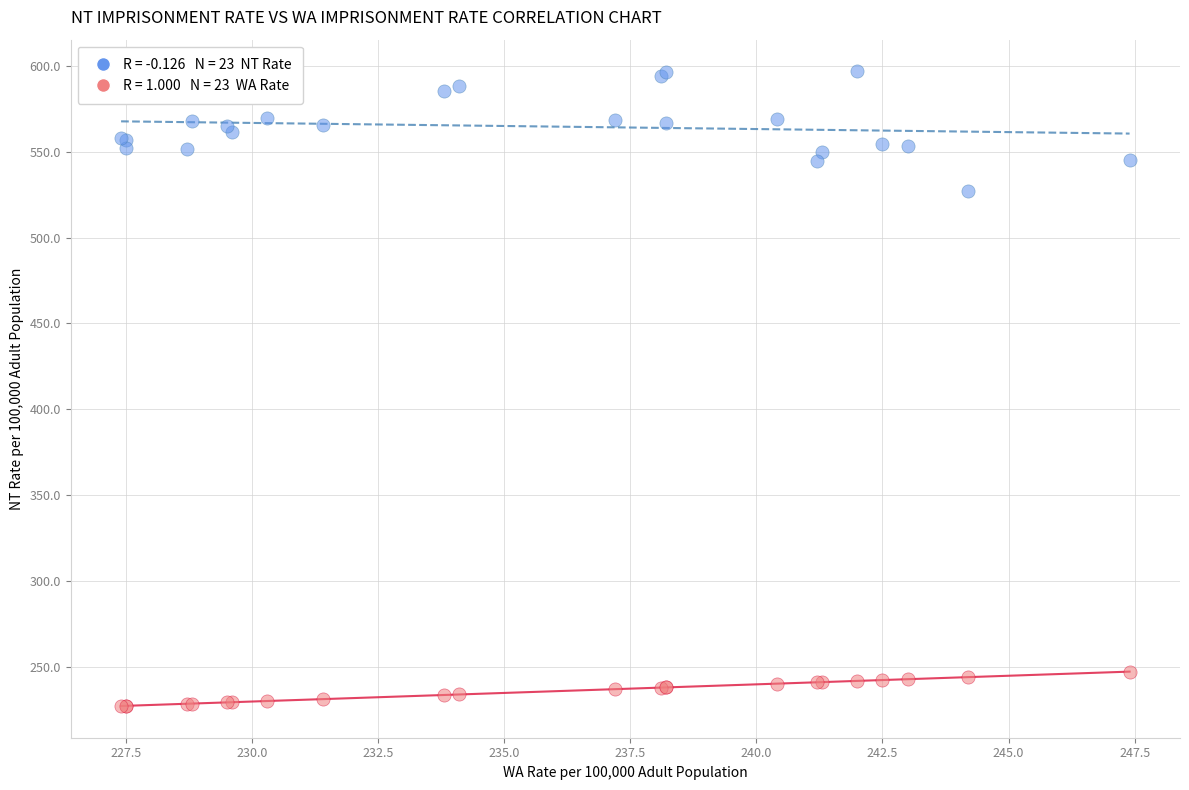

Across all series, what Y value is closest to 412?

527.3